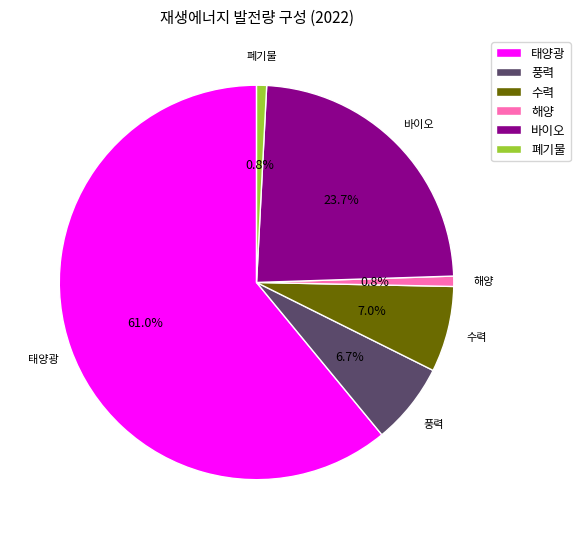

Which slice is the largest?

태양광